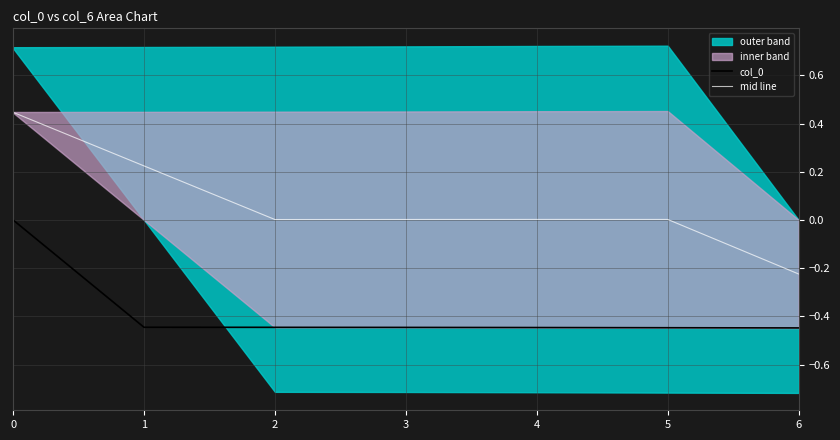

True or false: mid line and col_0 intersect in this chart.

False